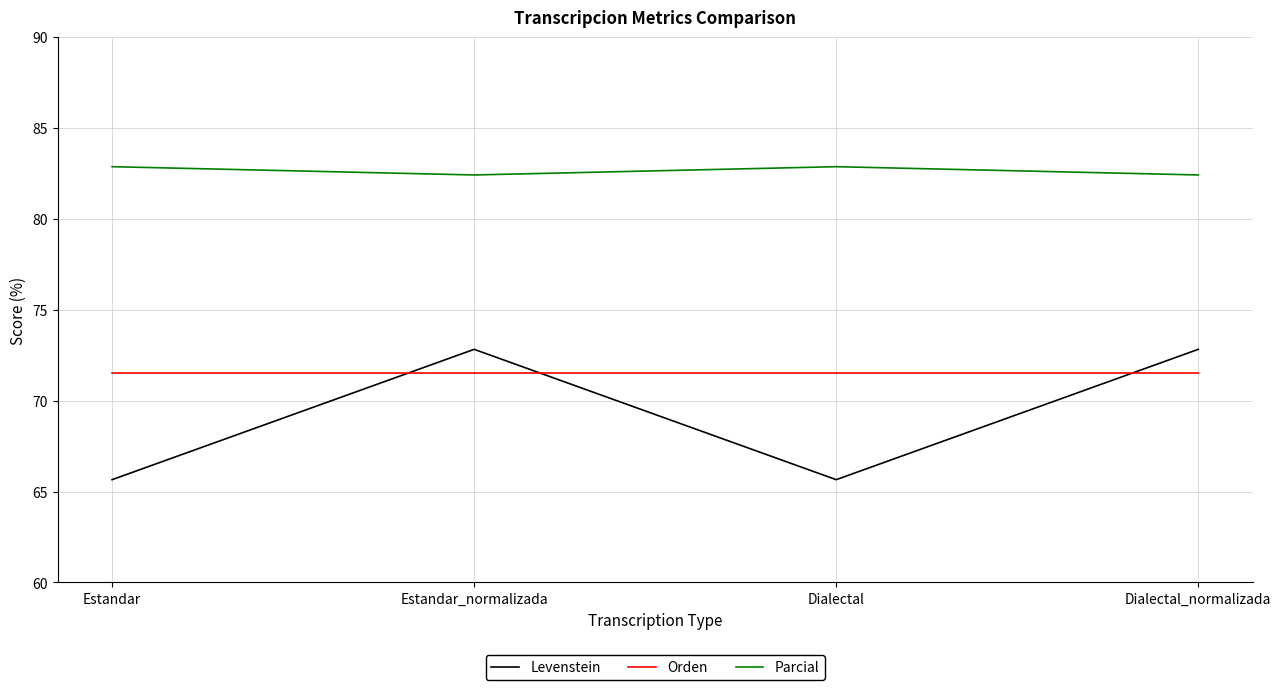

What position from the right is Estandar_normalizada?

3